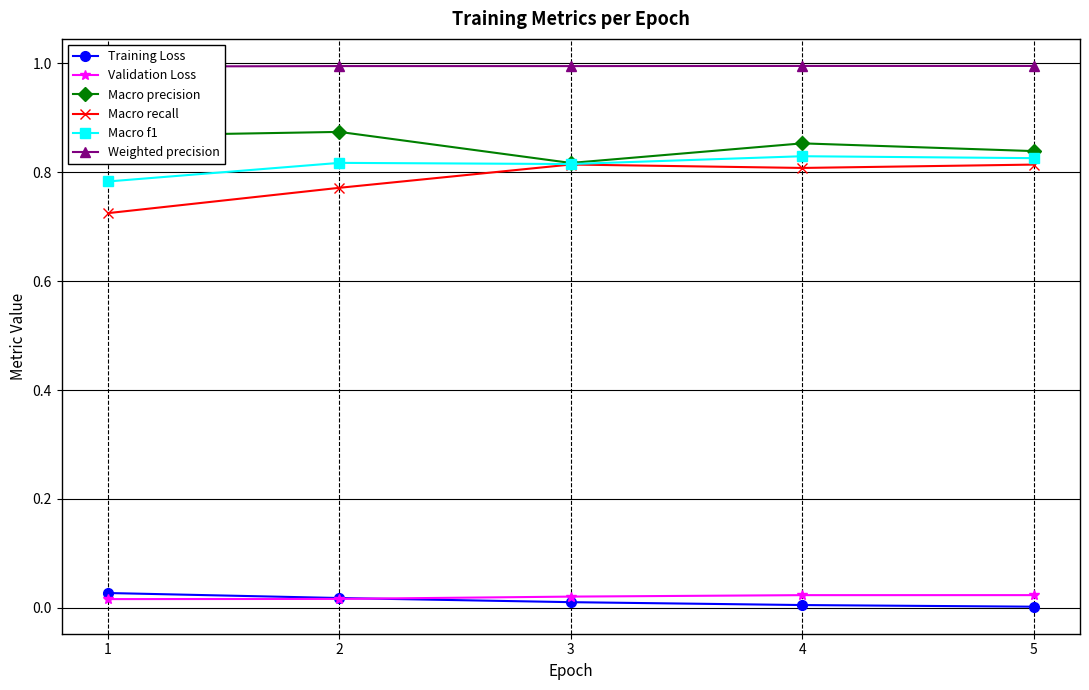

What are all the series names shown in the legend?

Training Loss, Validation Loss, Macro precision, Macro recall, Macro f1, Weighted precision